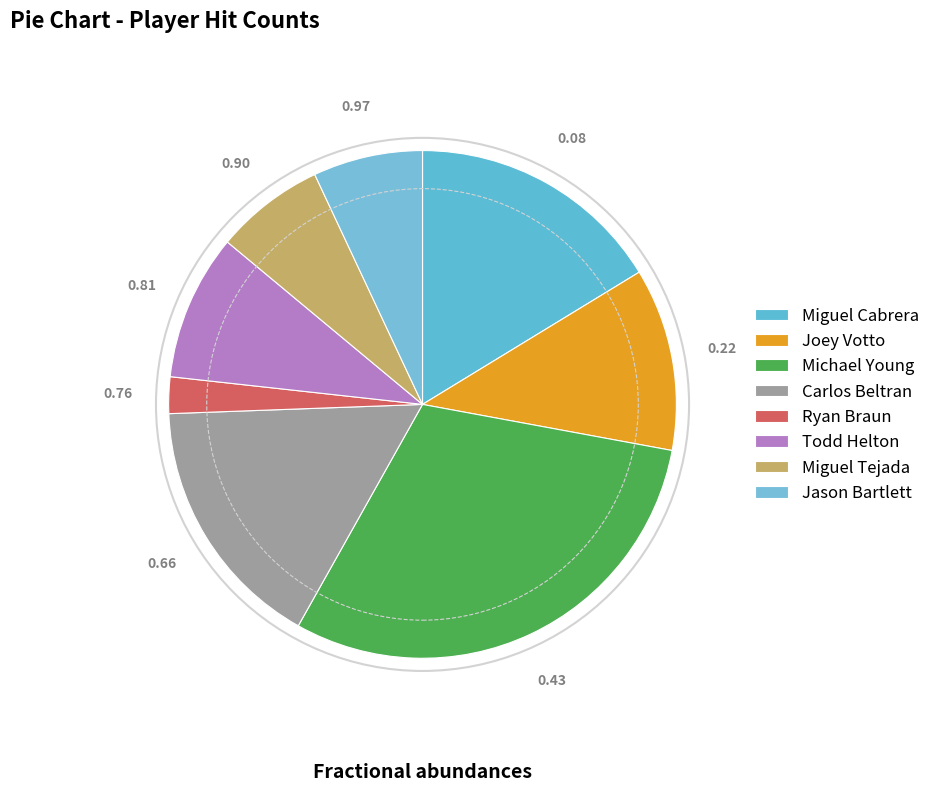

Count the number of slices in the pie.

8